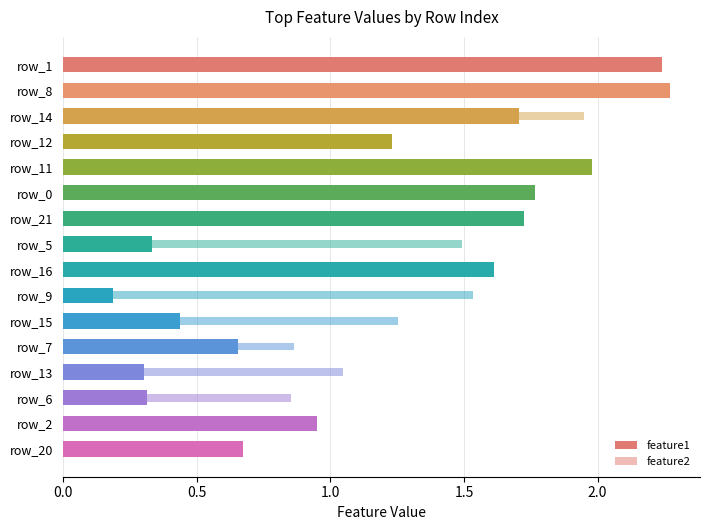

Which series has the largest range (max minus min)?

feature1